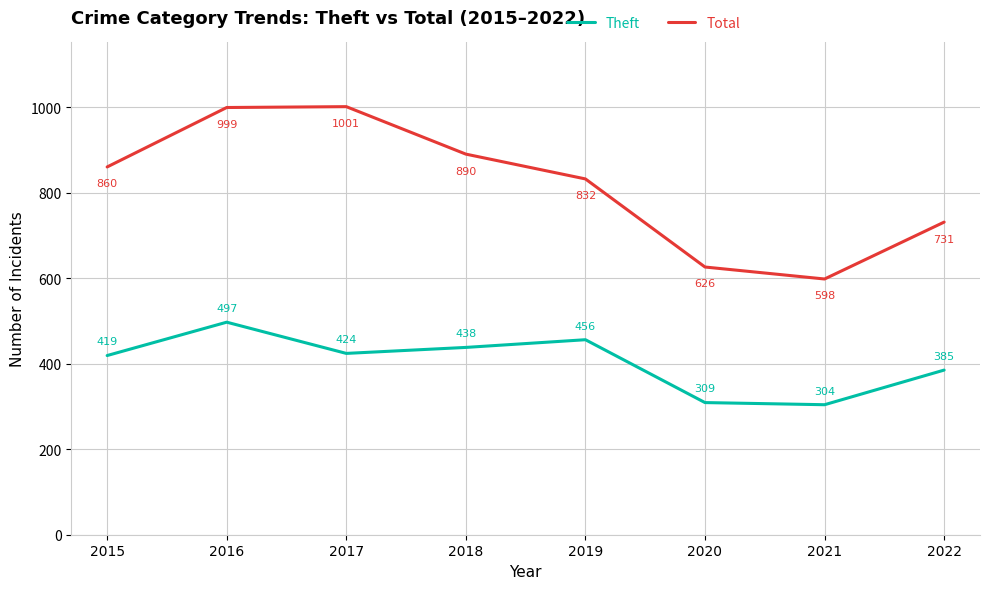

Is the value of Theft at 2018 greater than the value of Total at 2020?

No